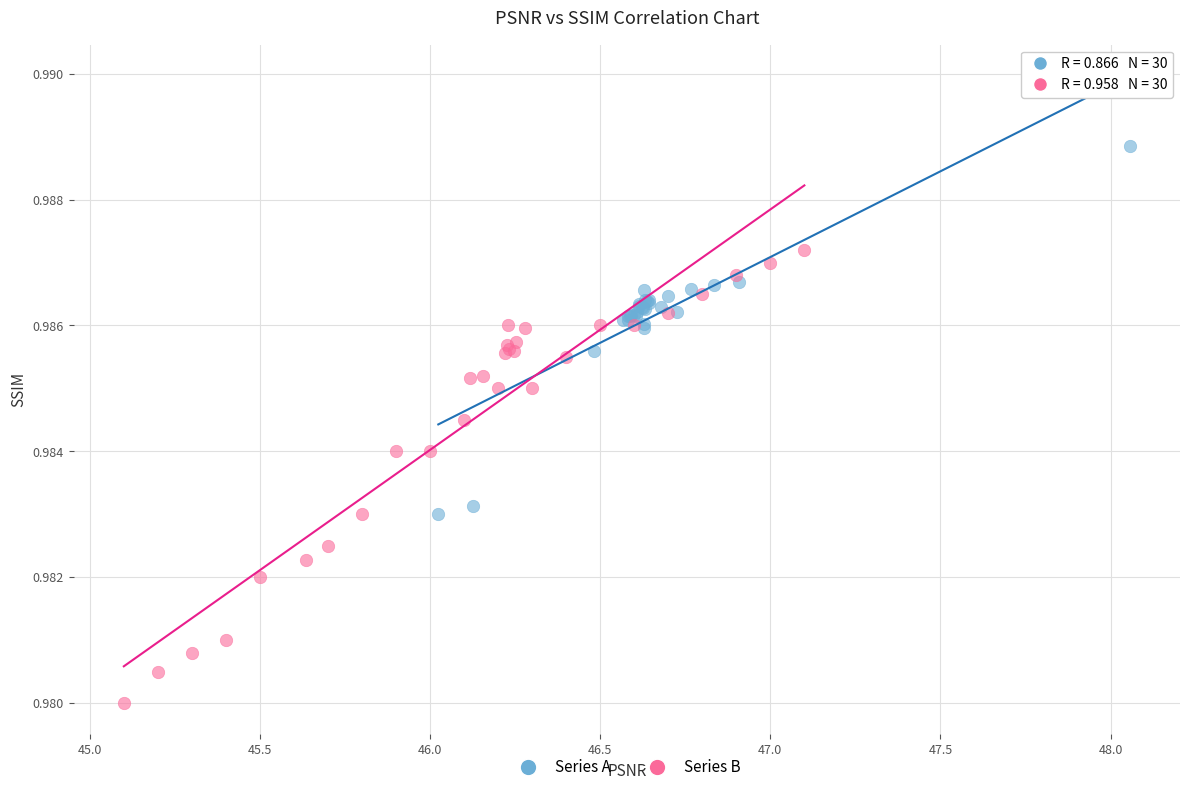

Which series reaches the minimum Y coordinate?

Series B